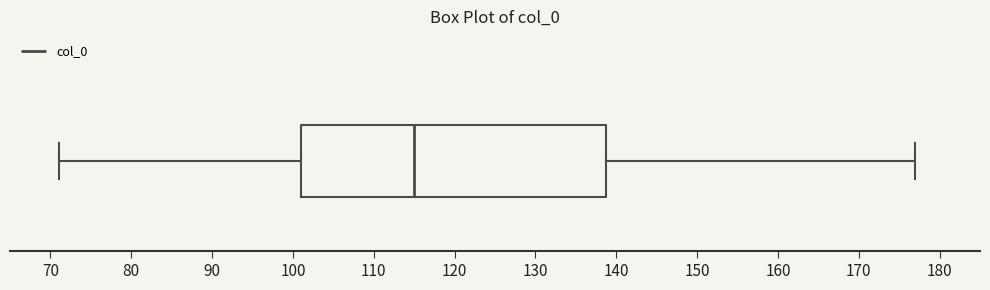

Read this box plot against the x-axis: the position of the median line, the range covered by the box, and the ends of both whiskers. The values are not printed on the chart, so give them approximately, as read against the axis.

median 115, box 101 to 139, whiskers 71 to 177